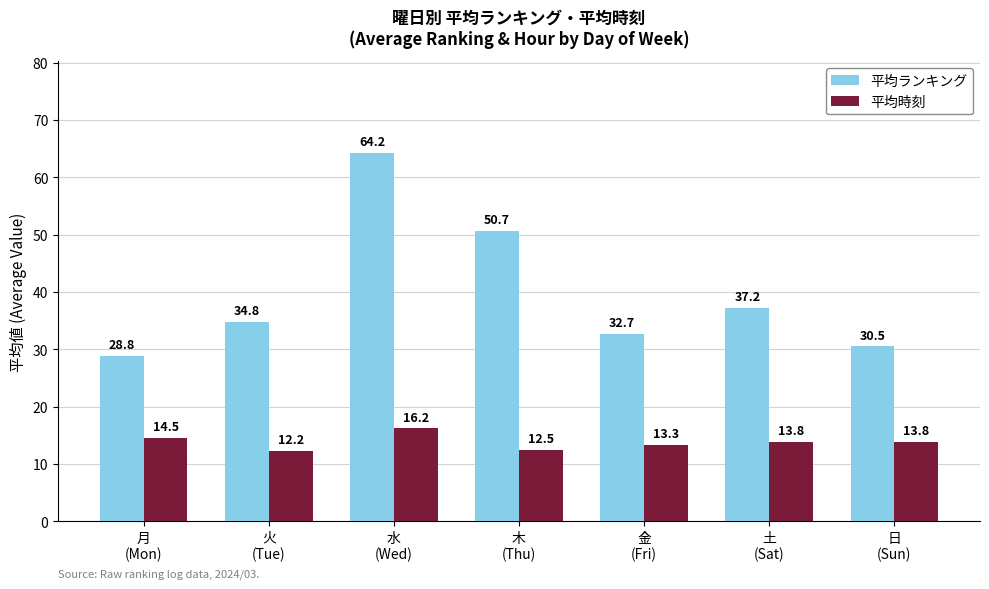

What is the total value across all series at 水
(Wed)?

80.4